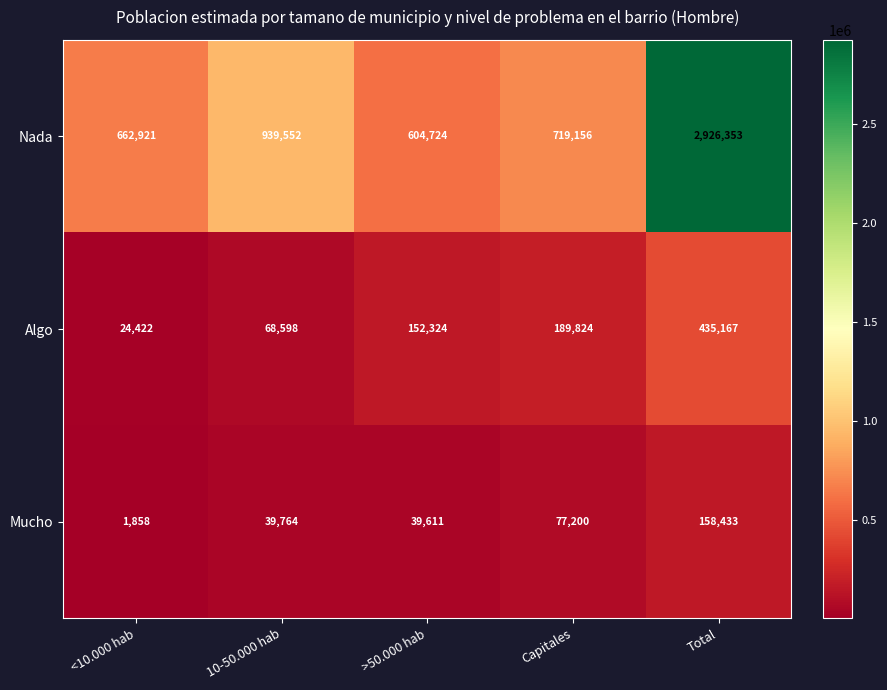

The Mucho series shows 39764 at 10-50.000 hab. True or false?

True